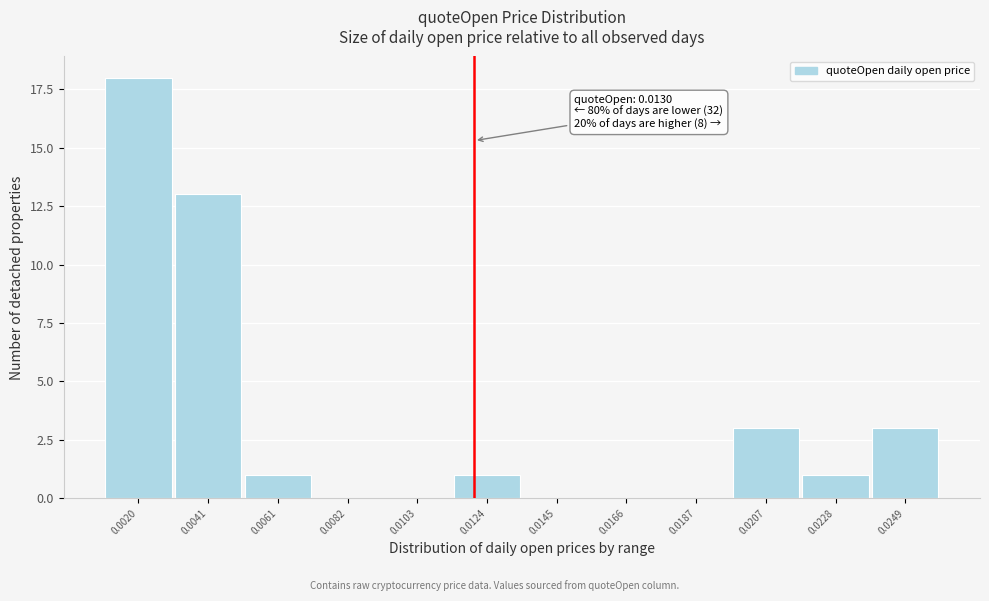

Reading left to right, transcribe all the data shown in this chart.

0.0020=18	0.0041=13	0.0061=1	0.0082=0	0.0103=0	0.0124=1	0.0145=0	0.0166=0	0.0187=0	0.0207=3	0.0228=1	0.0249=3